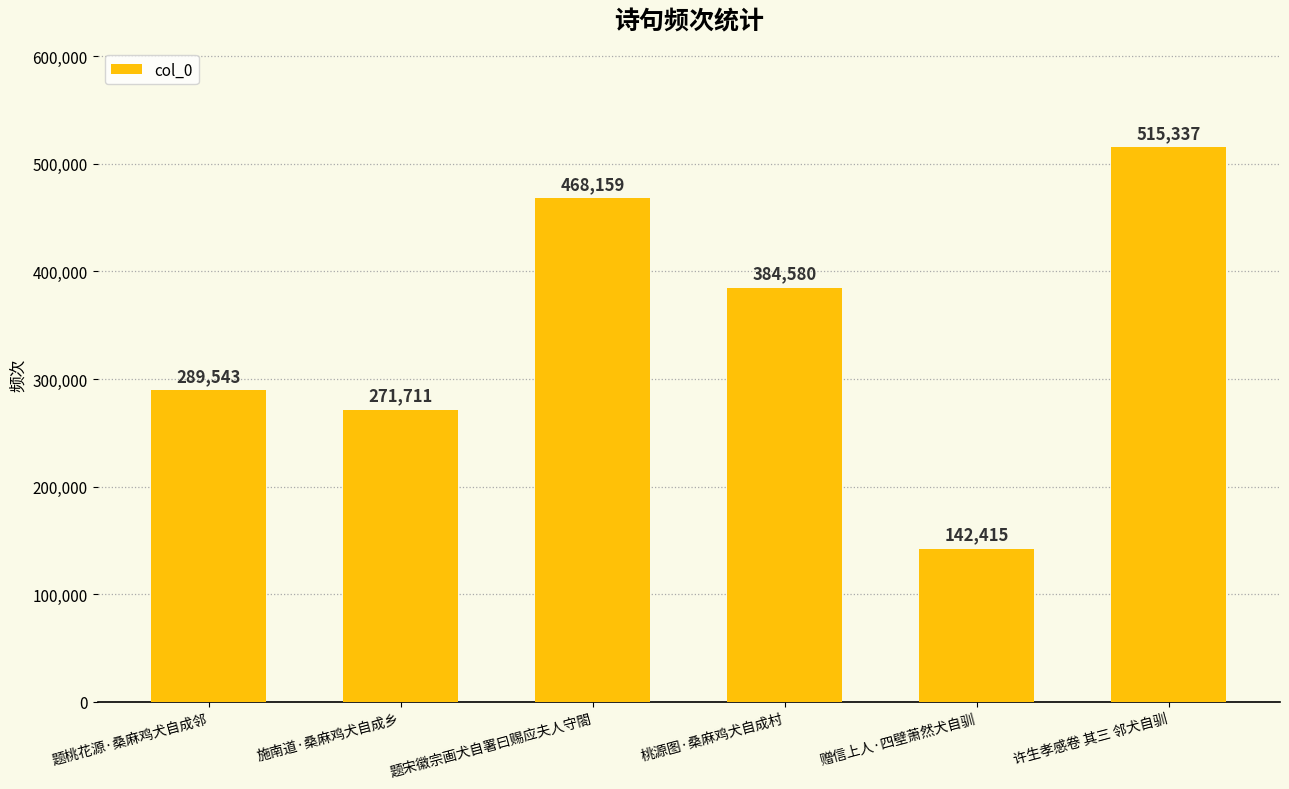

What is the greatest value displayed?

515337